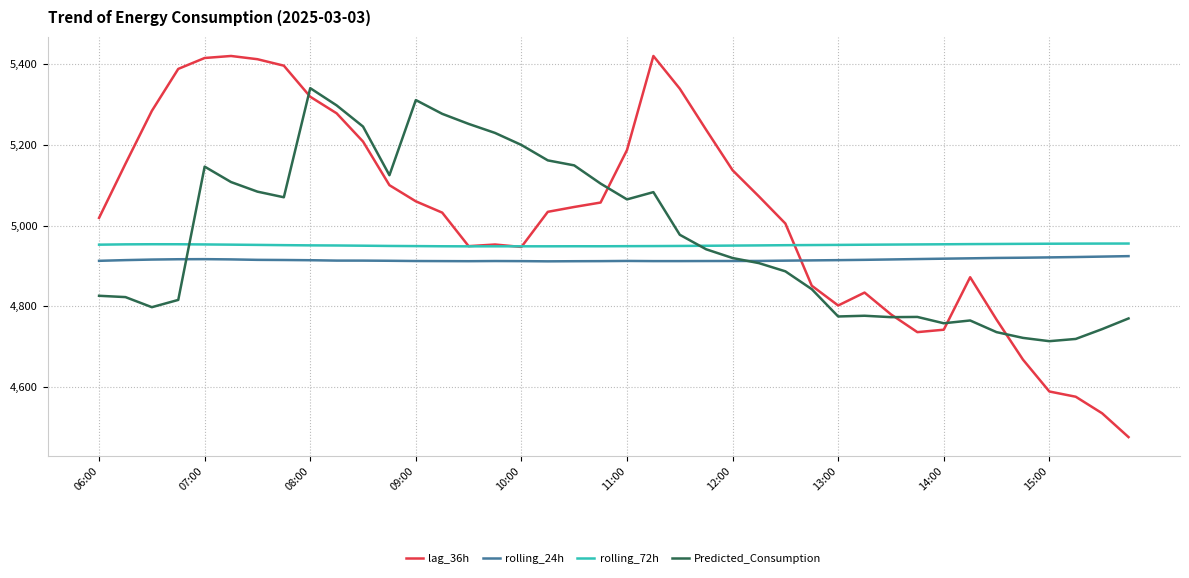

Rank the series by their average value, from lowest to highest.

rolling_24h, rolling_72h, Predicted_Consumption, lag_36h